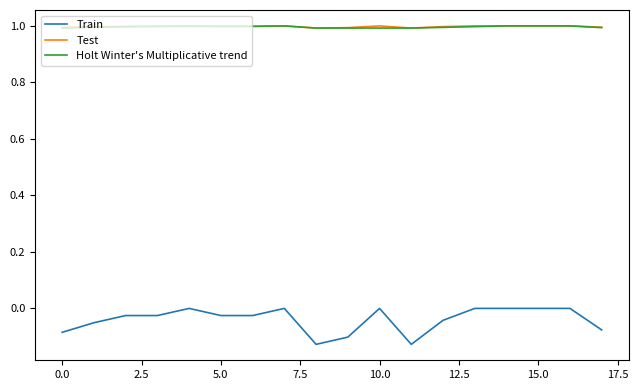

What is the maximum value for Test?

1.0